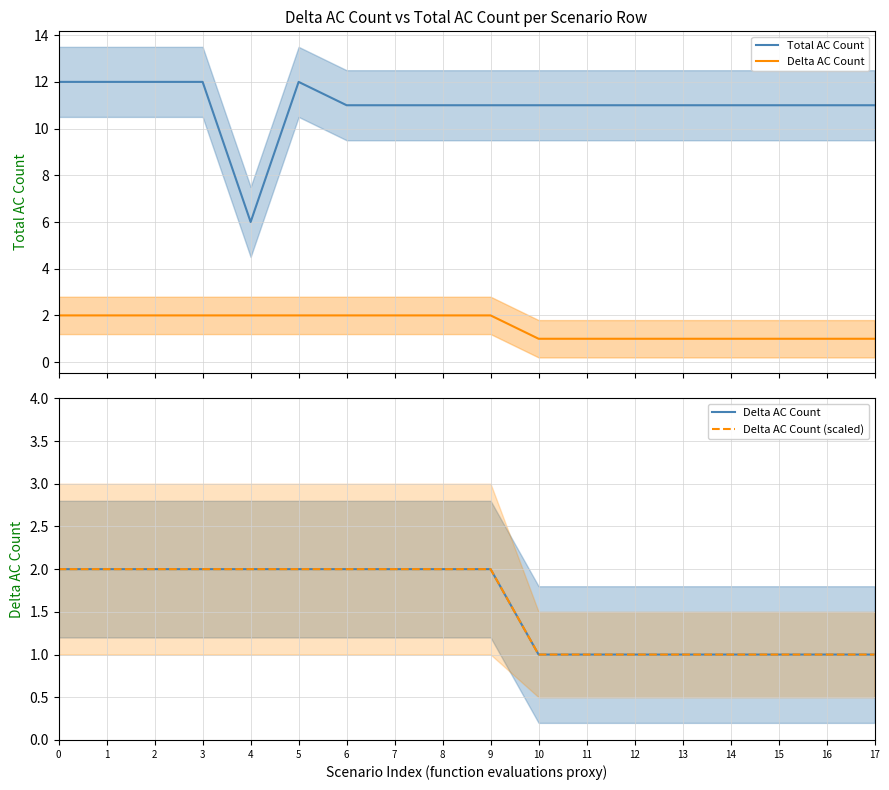

What is the difference between the maximum and minimum values in the Total AC Count series?

6